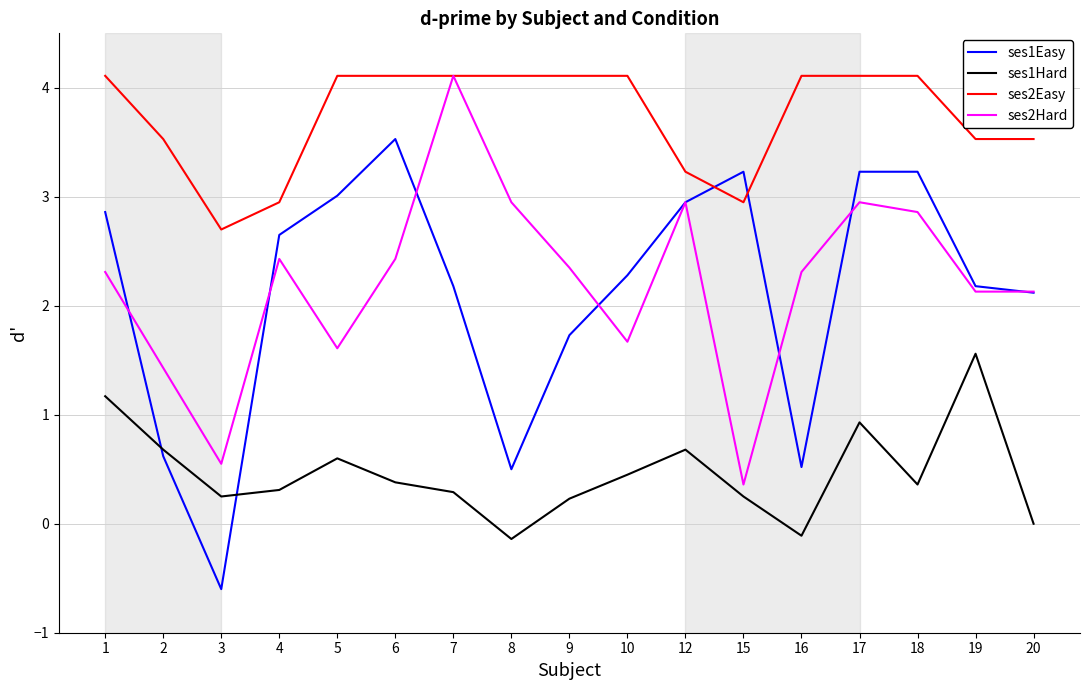

True or false: ses1Hard and ses2Easy cross at least once.

False